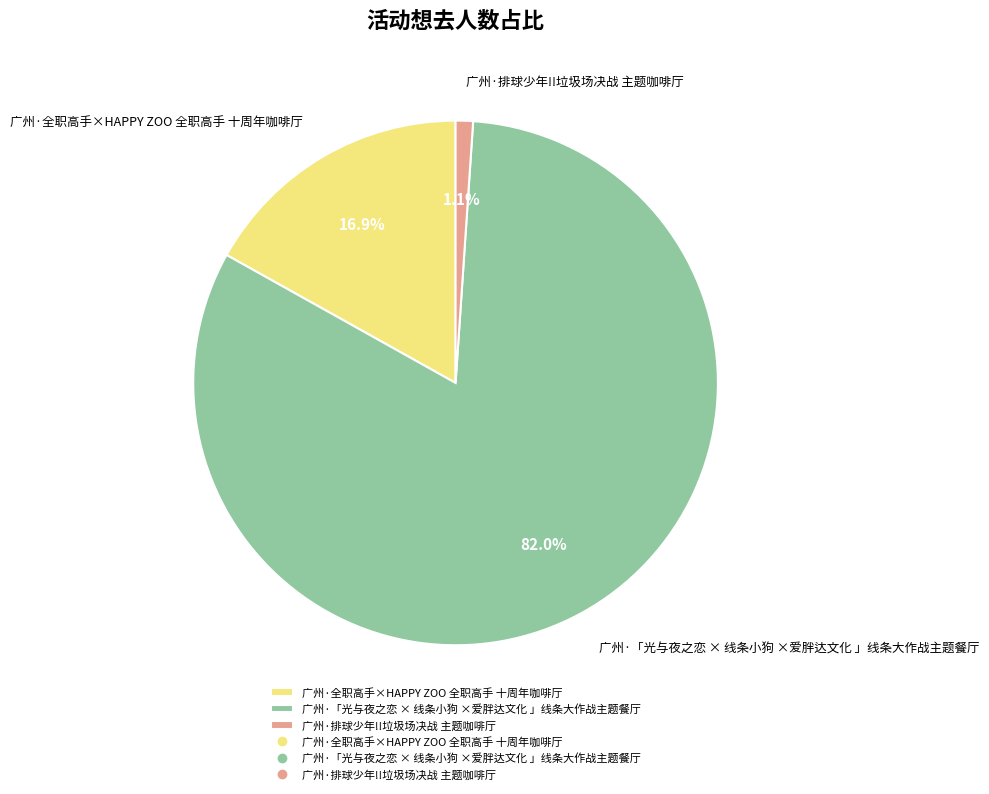

What percentage is the 广州·排球少年!!垃圾场决战 主题咖啡厅 slice, to the nearest percent?

1%